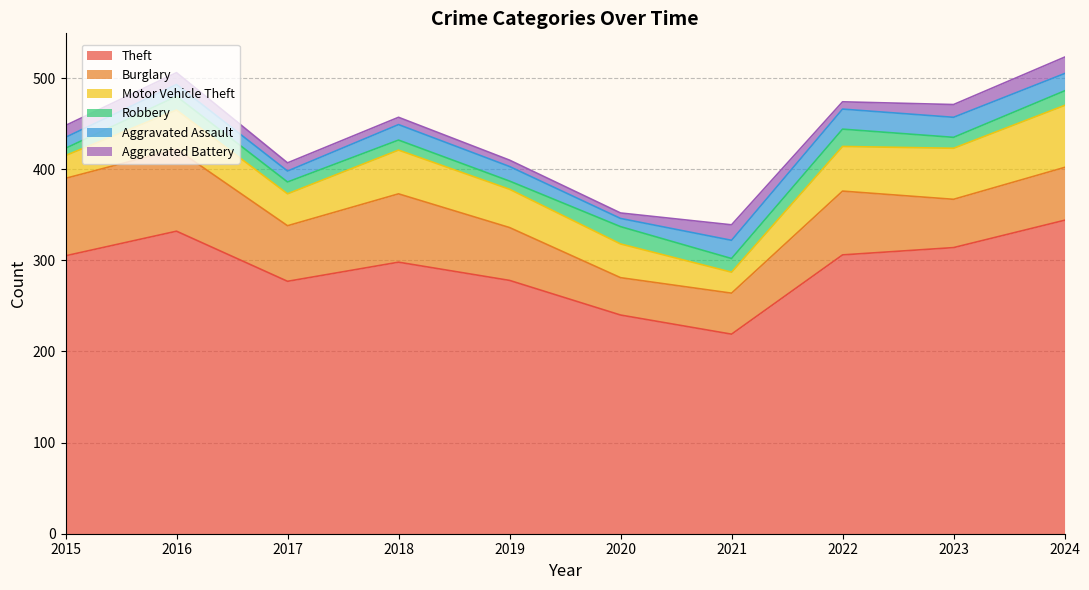

What is the difference between the second highest and second lowest values in the Robbery series?

10